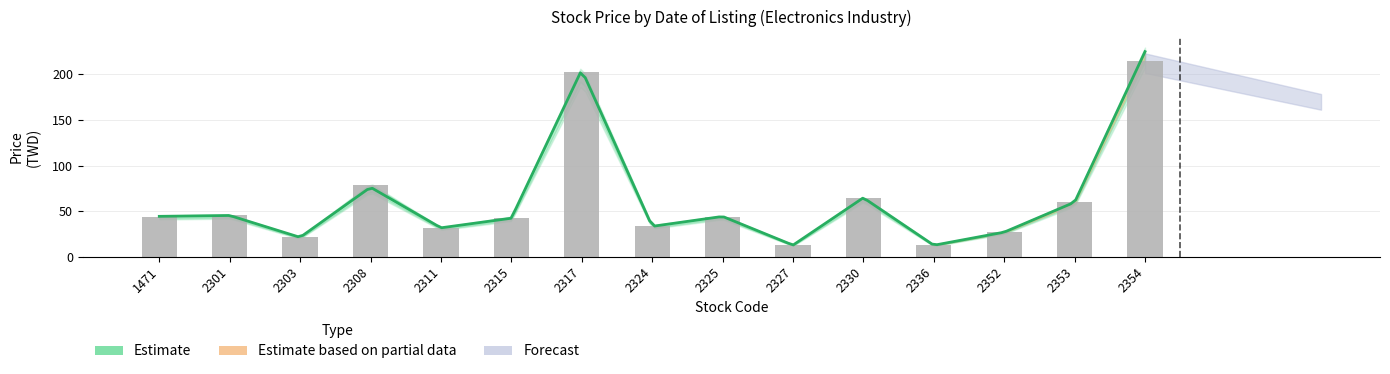

True or false: the data shows 22.2 at 2315.

False